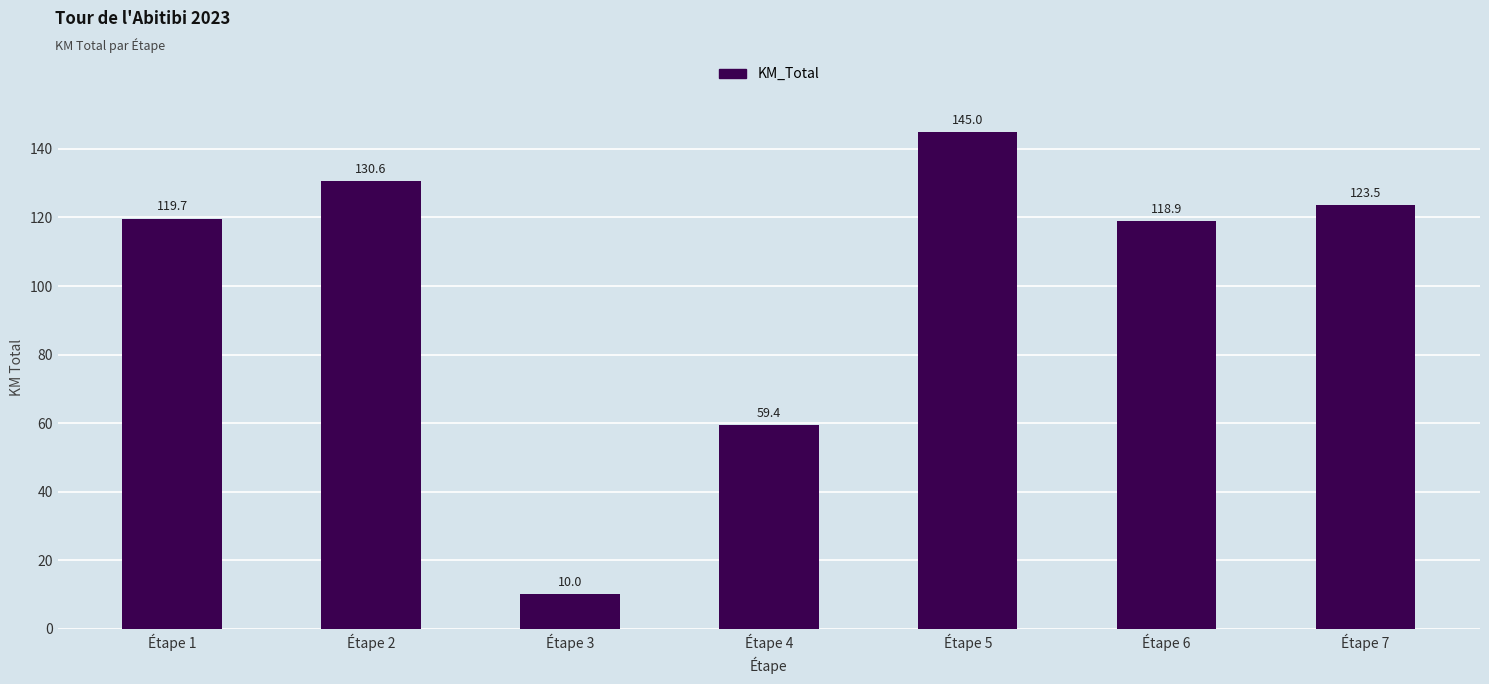

What is the change in value from Étape 2 to Étape 3?

-120.6